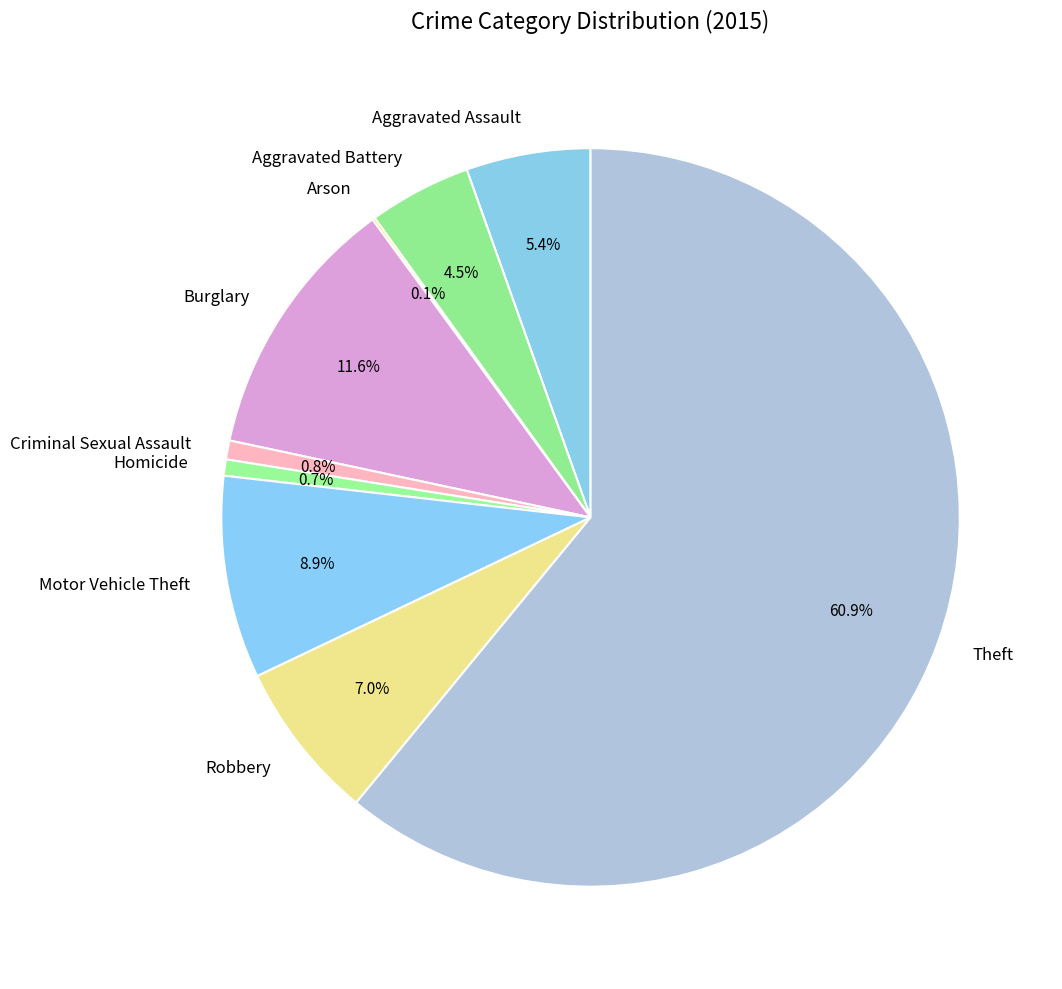

Which category has the biggest portion of the pie?

Theft